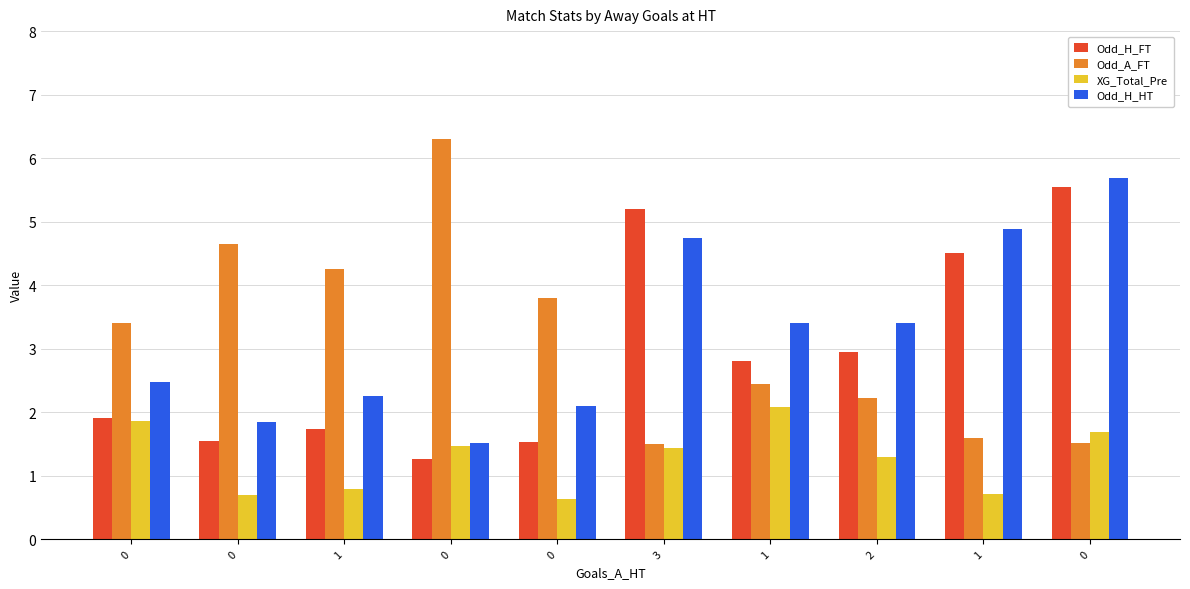

What are all the series names shown in the legend?

Odd_H_FT, Odd_A_FT, XG_Total_Pre, Odd_H_HT